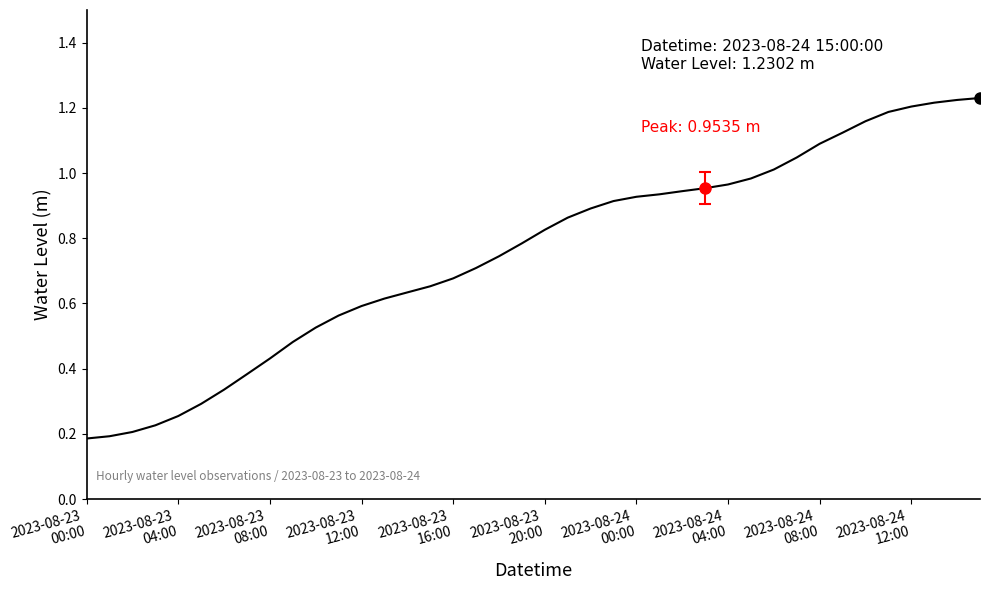

Where is the data nearest to the value 0?

2023-08-23
00:00